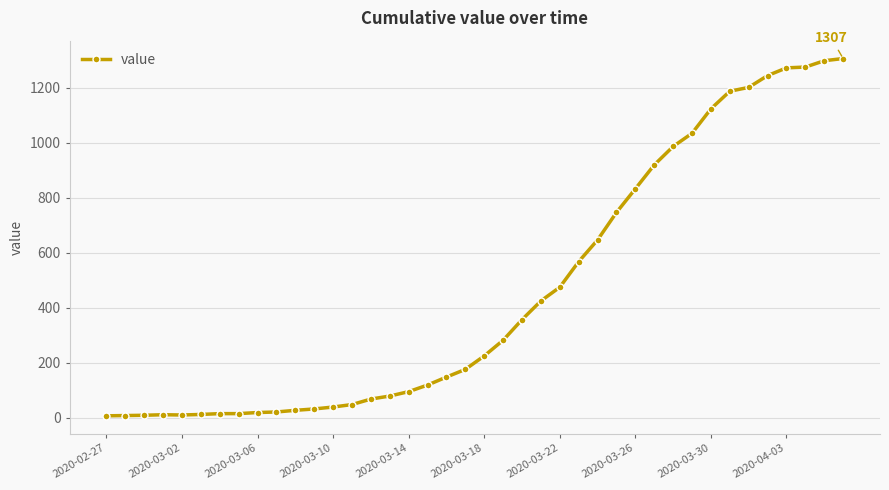

What is the maximum value shown in the chart?

1307